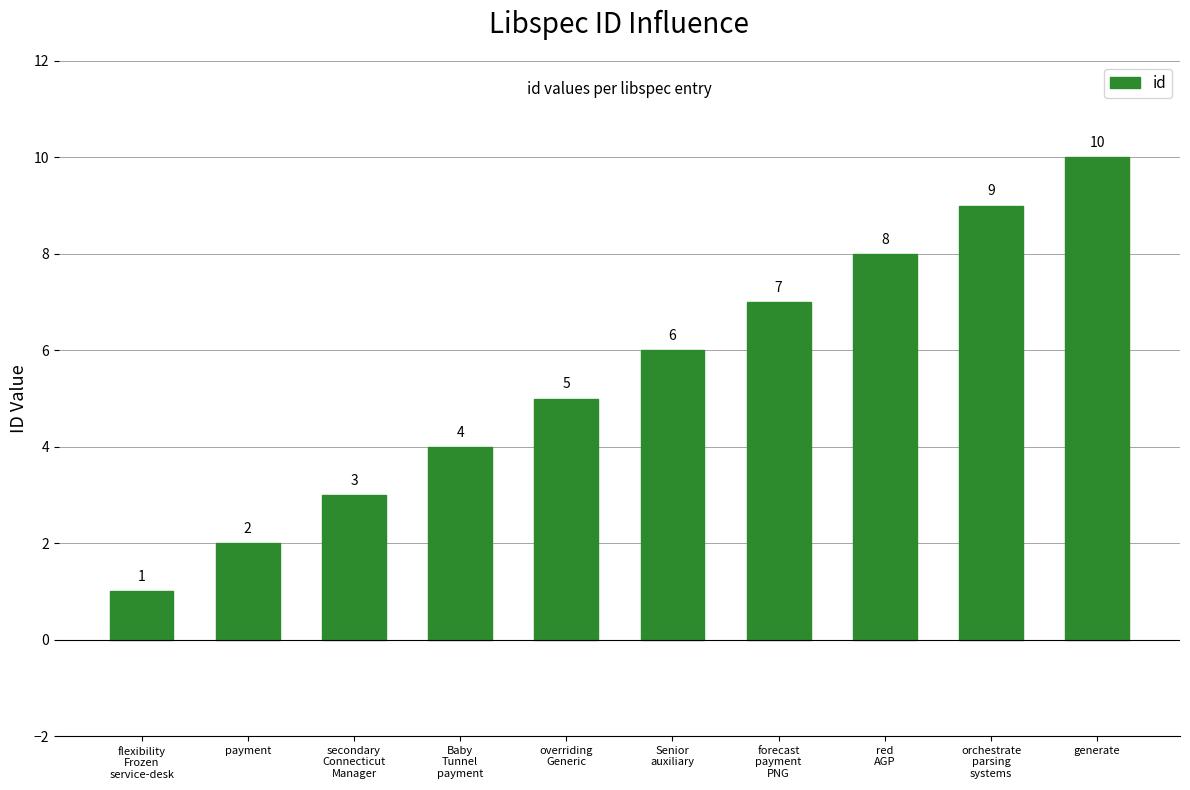

At which label is the value closest to 5?

overriding
Generic